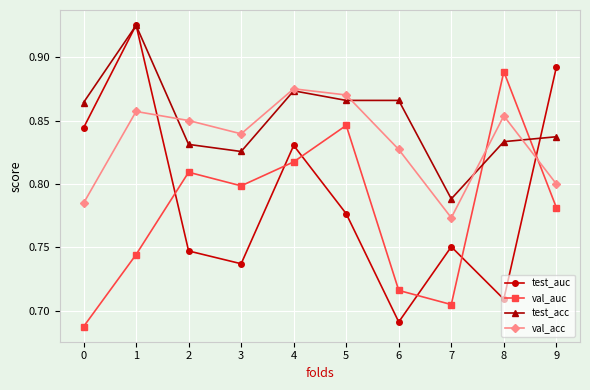

How many test_acc values are between 0 and 1?

10